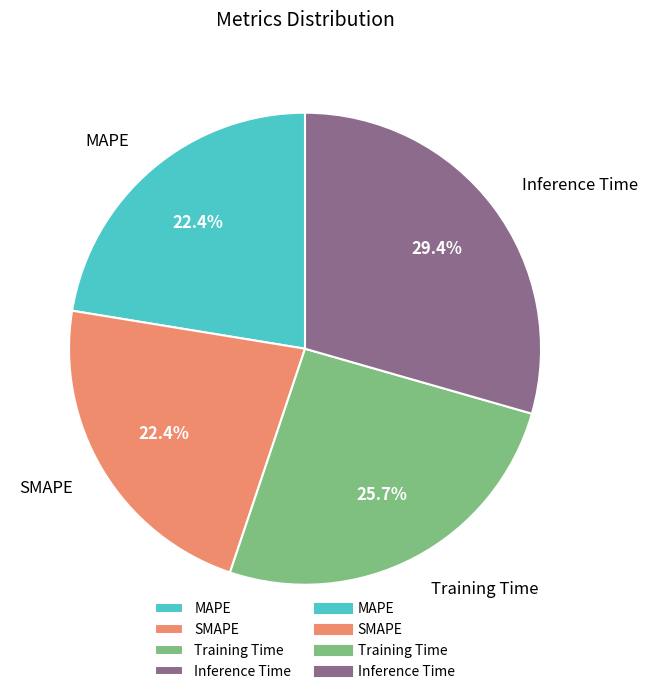

To the nearest percent, what is the average slice percentage?

25%